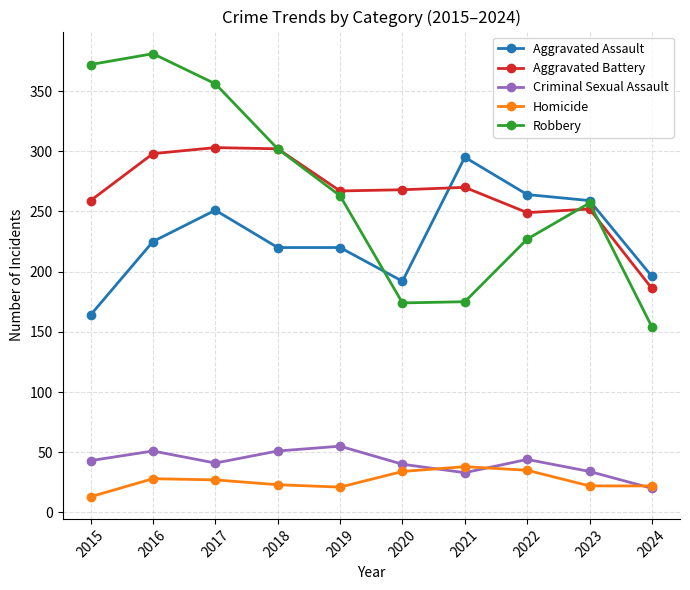

In Criminal Sexual Assault, how many points are higher than both neighbors (excluding endpoints)?

3